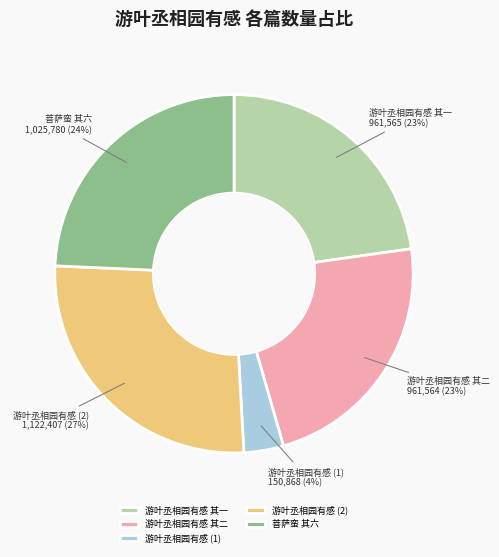

What is the largest slice in the pie chart?

游叶丞相园有感 (2)